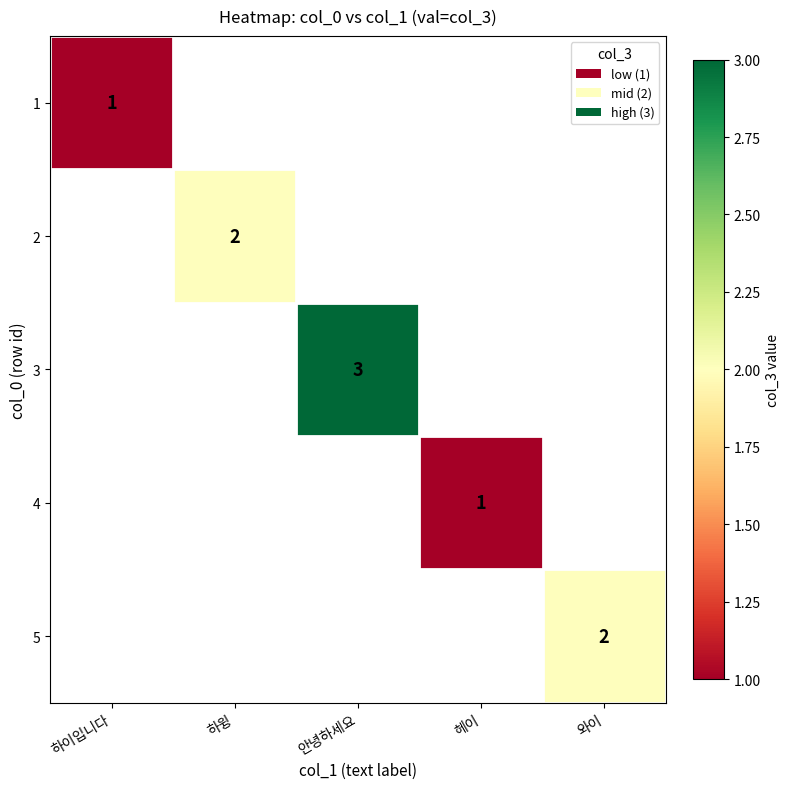

Between 하이입니다 and 와이, which is larger?

와이